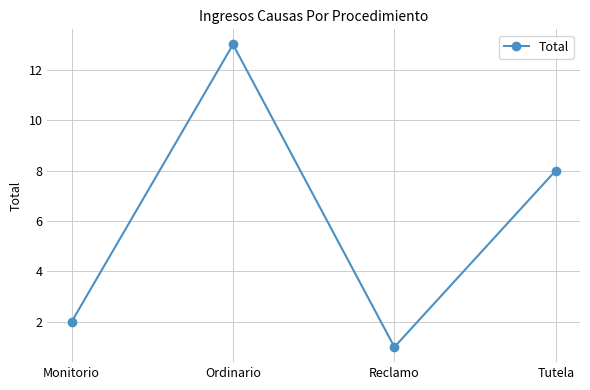

What is the difference between the maximum and minimum values?

12